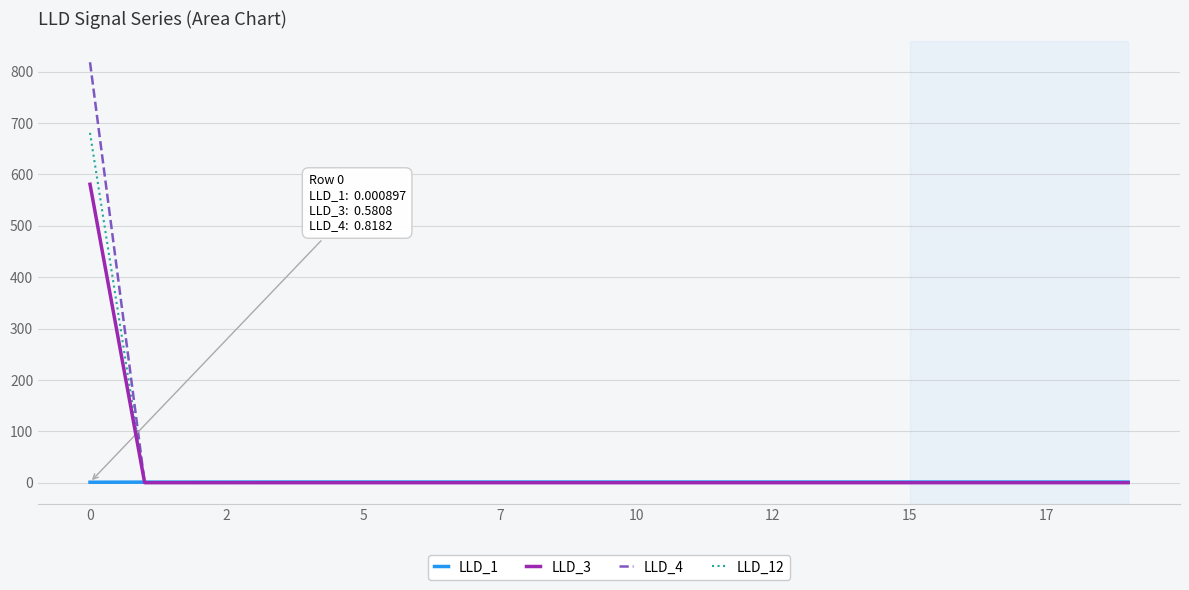

What is the greatest value displayed?

818.2